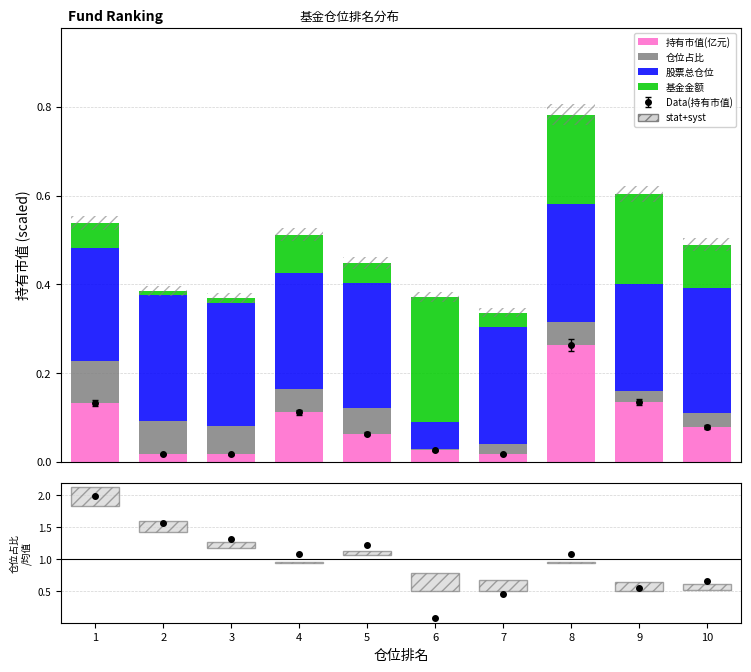

List the labels in order of 仓位占比 value, smallest first.

6, 7, 9, 10, 8, 4, 5, 3, 2, 1